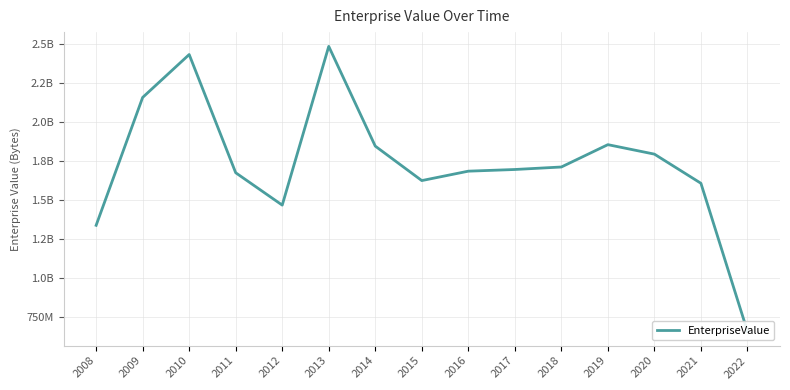

How many lines are shown in the chart?

1